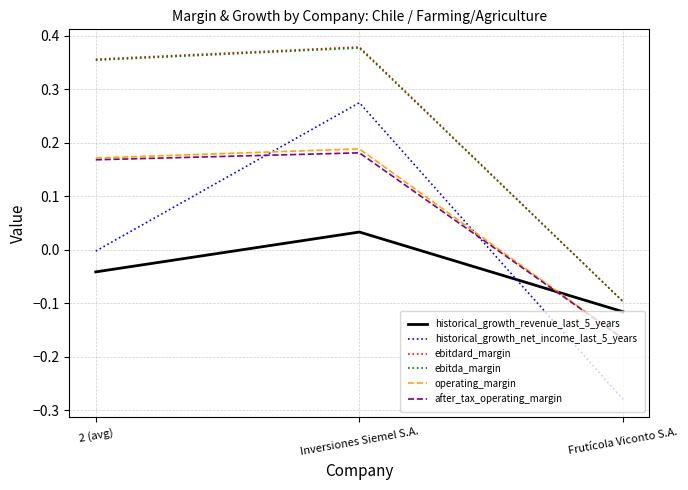

Which label corresponds to the smallest value in the chart?

Frutícola Viconto S.A.